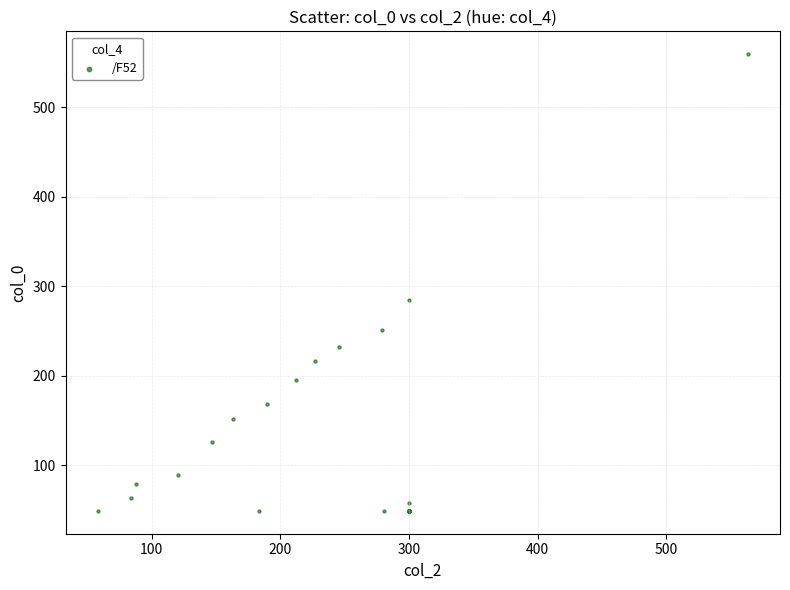

What Y value in the scatter plot is closest to 304?

284.2